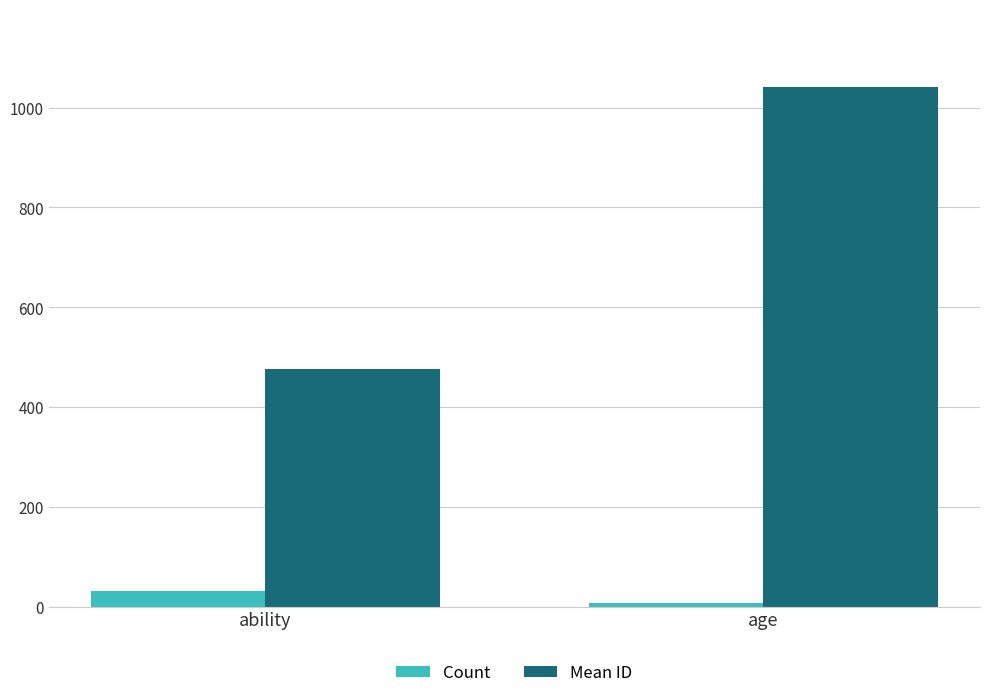

Which series has the widest spread of values?

Mean ID